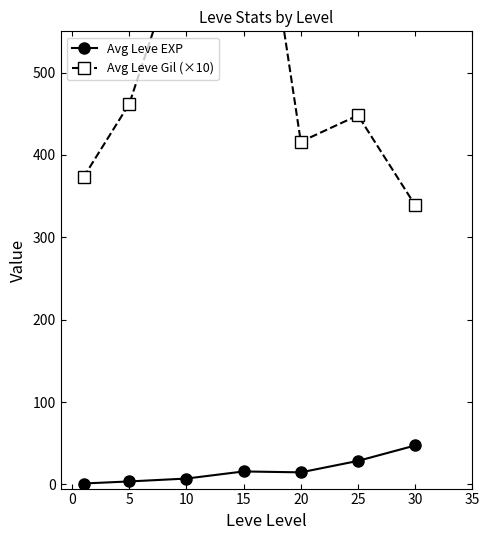

Reading left to right, list all the values displayed in this chart.

Avg Leve EXP: 1.2	3.7	7.2	15.8	14.7	28.6	47.3
Avg Leve Gil (×10): 373.0	462.0	672.0	876.0	416.0	448.0	339.0